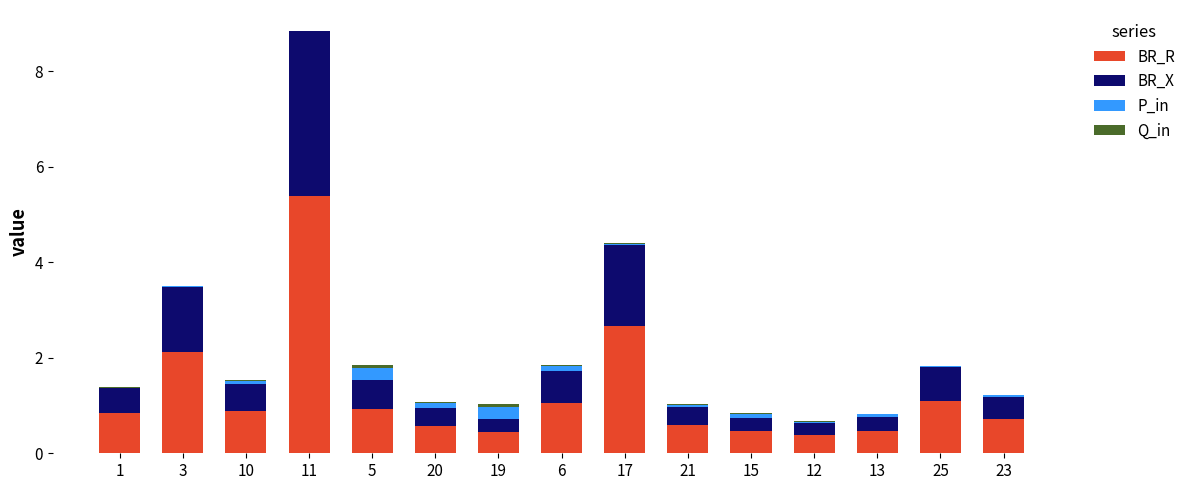

At which label does BR_R reach its peak?

11